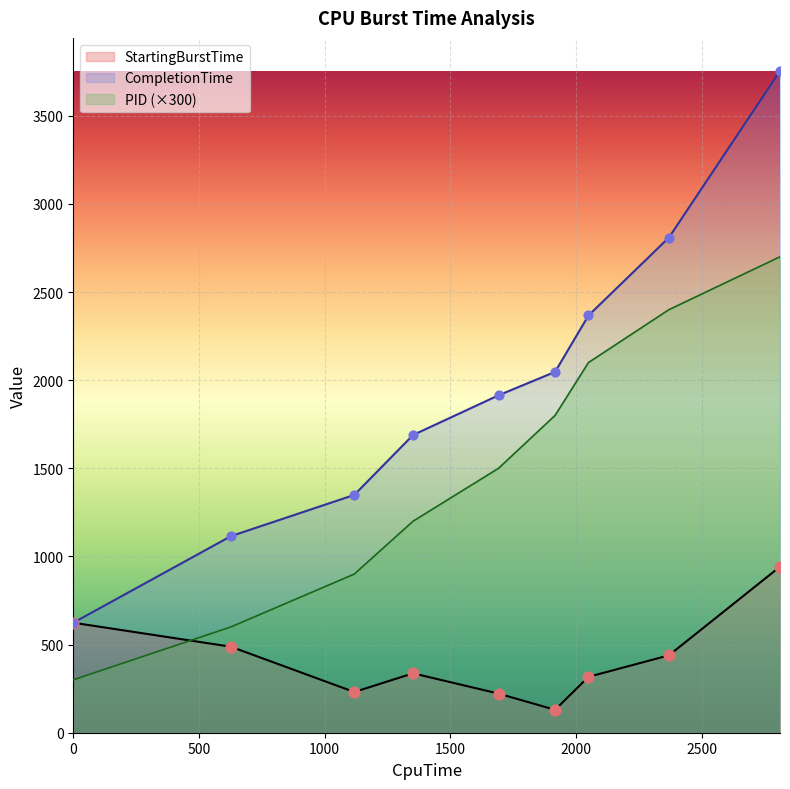

At how many categories does at least one series exceed 3553?

1